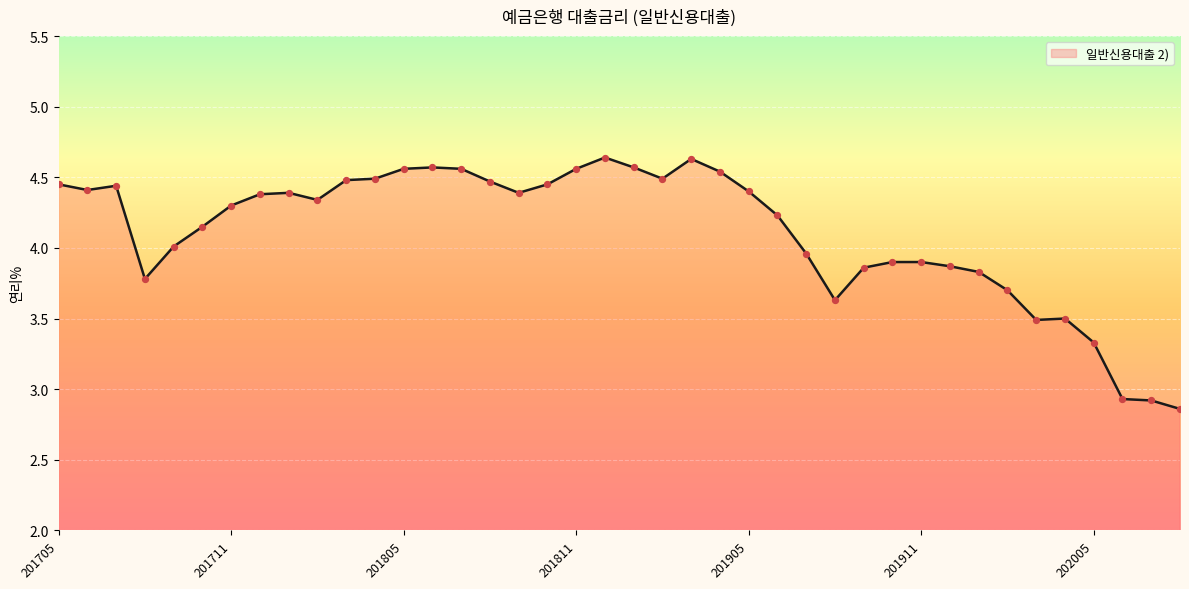

What is the difference between the maximum and minimum values?

1.8